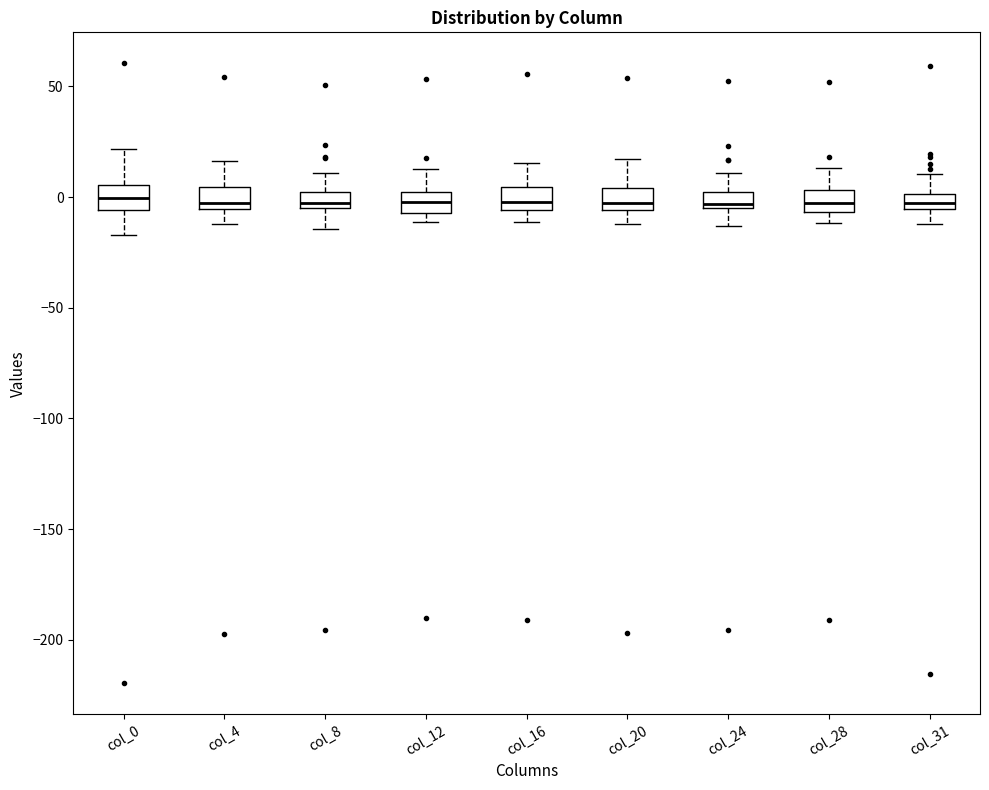

Where is the lower edge of the box for col_24 on the y-axis? The values are not printed on the chart, so give them approximately, as read against the axis.

-5